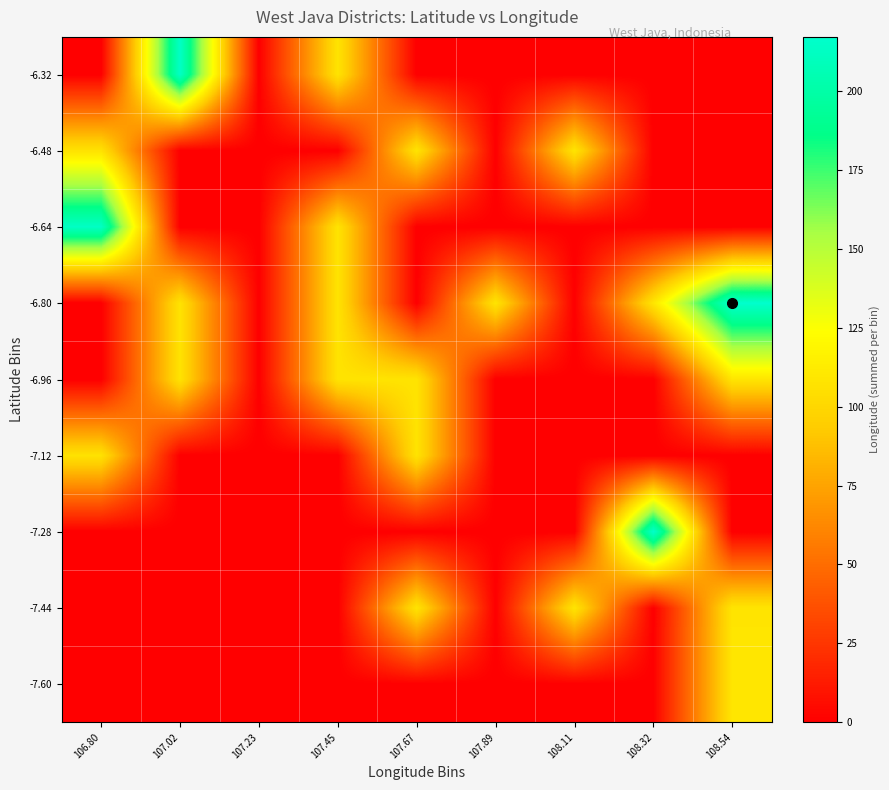

Which label corresponds to the largest value in the chart?

108.54